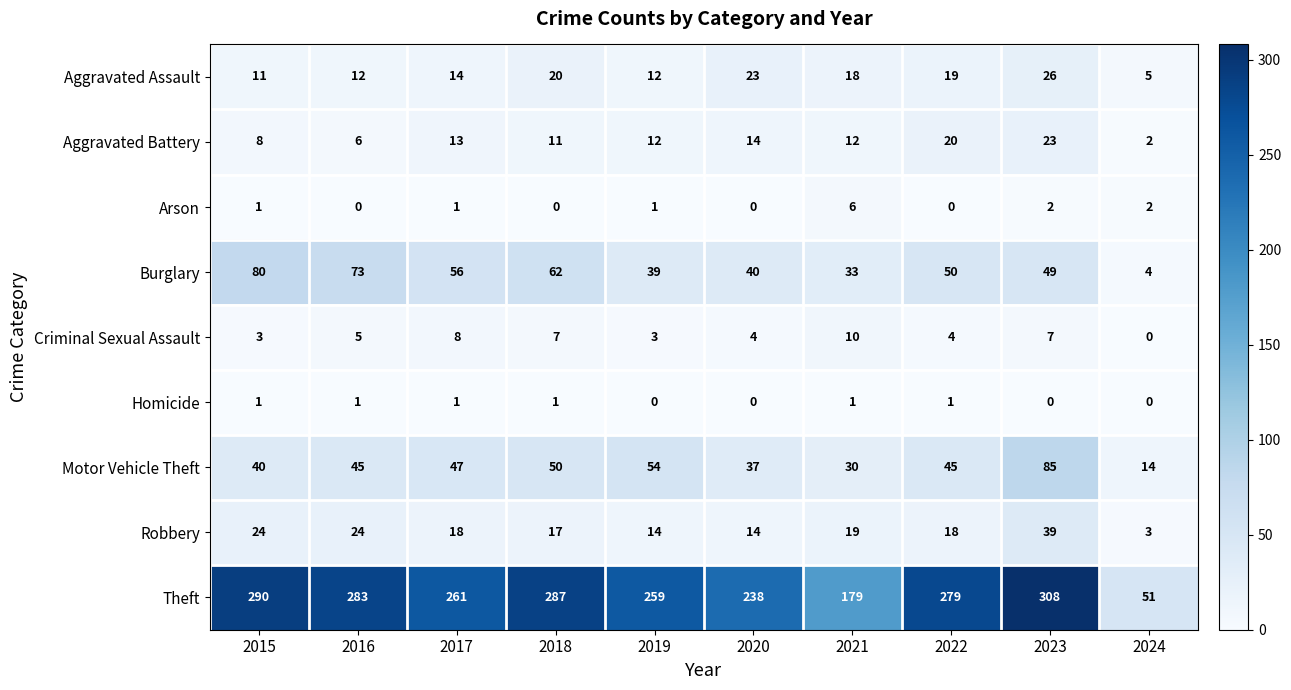

What is the maximum value shown in the chart?

308